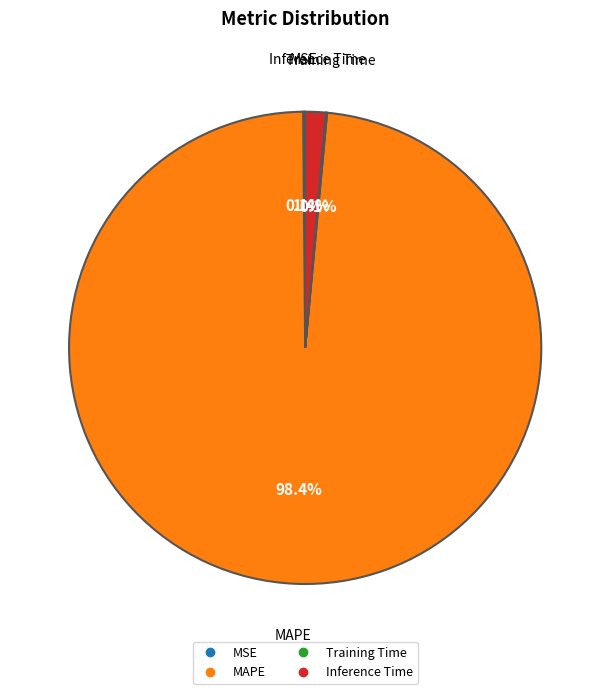

The Inference Time slice represents 11% of the pie. True or false?

False